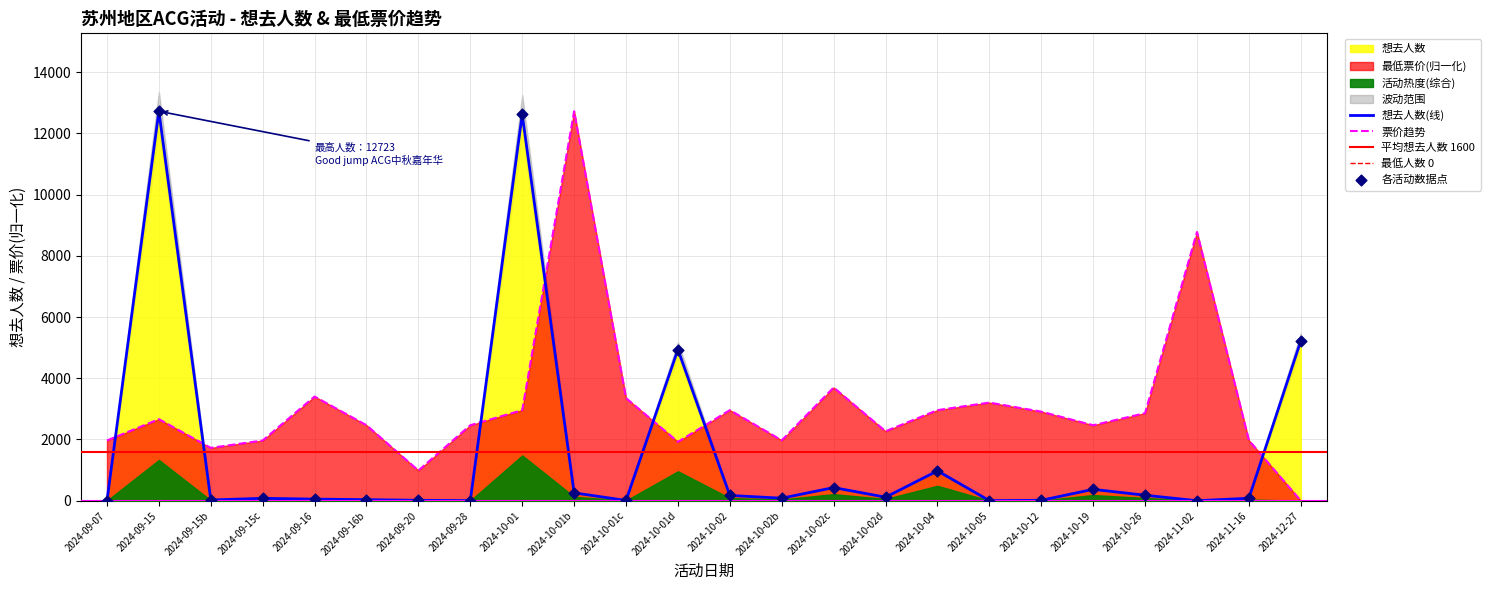

True or false: 票价趋势 and 想去人数(线) intersect in this chart.

True